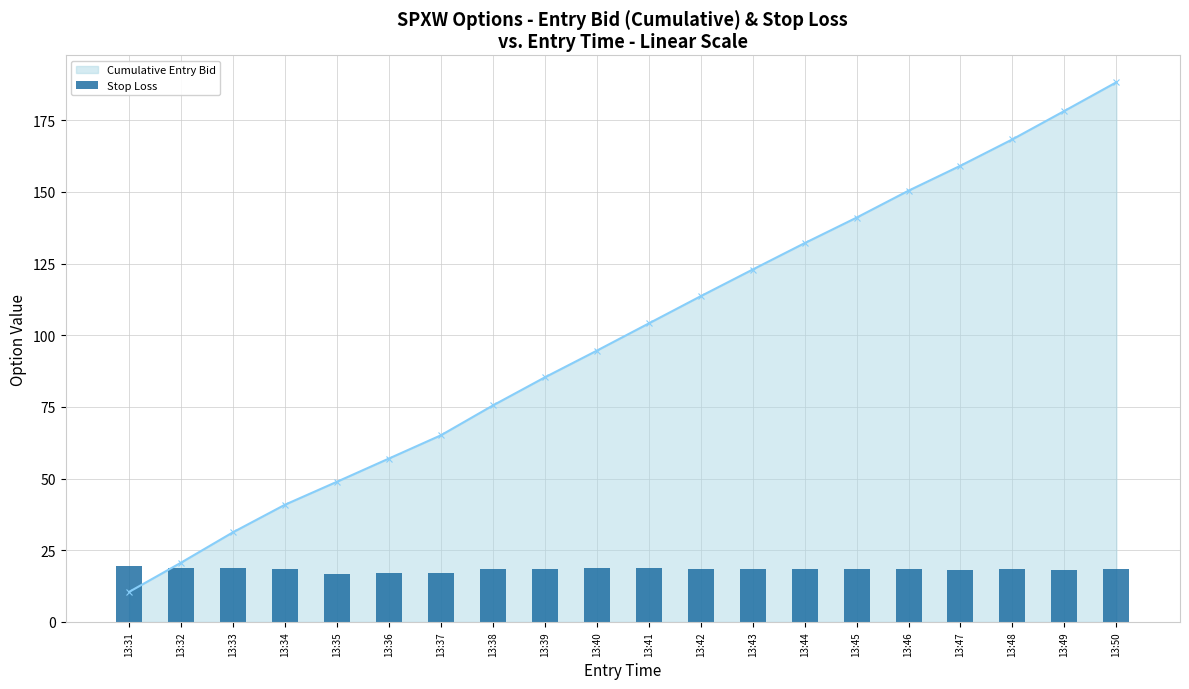

Which category has the lowest value in the Cumulative Entry Bid series?

13:31